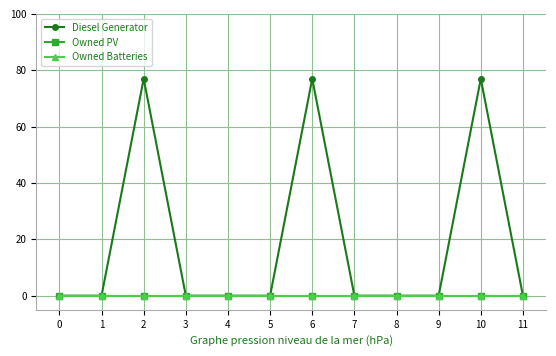

Is this an area chart (filled region under the line)?

No